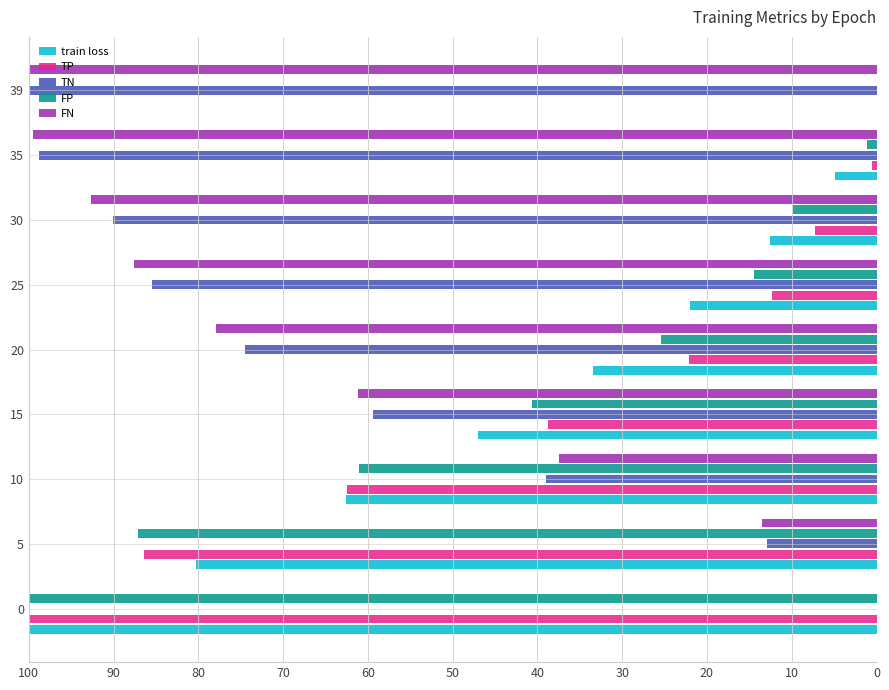

The value of train loss at 0 is 145.8. True or false?

False